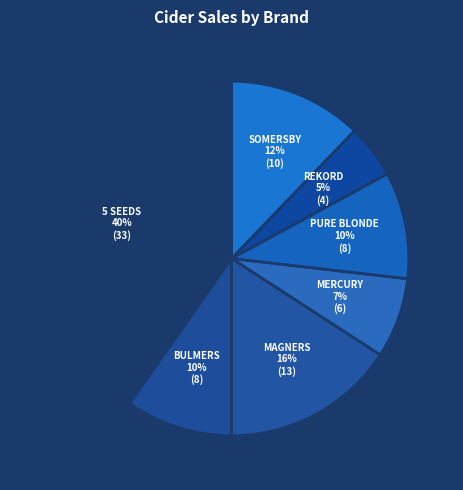

The PURE BLONDE slice represents 19% of the pie. True or false?

False